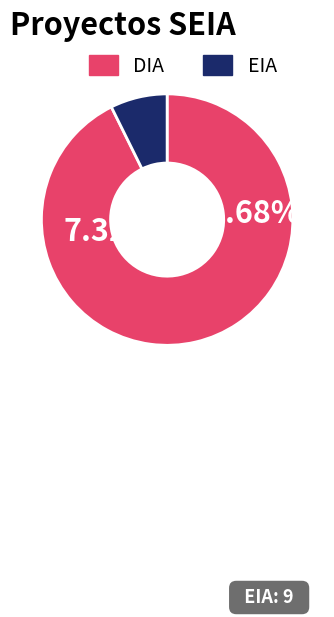

Is there any slice that represents more than half of the pie?

Yes